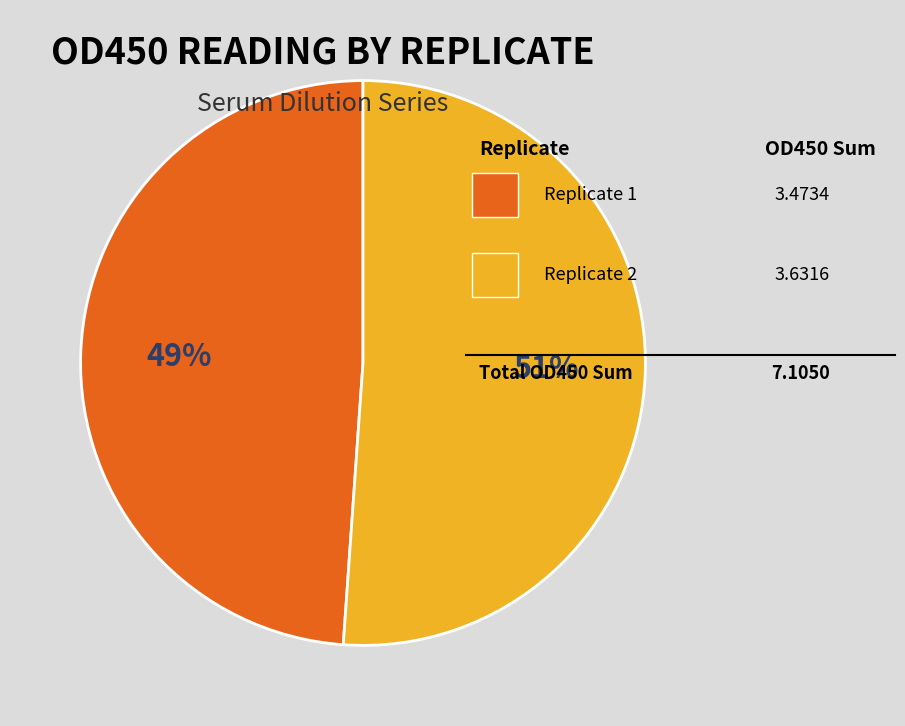

Count the number of slices in the pie.

2